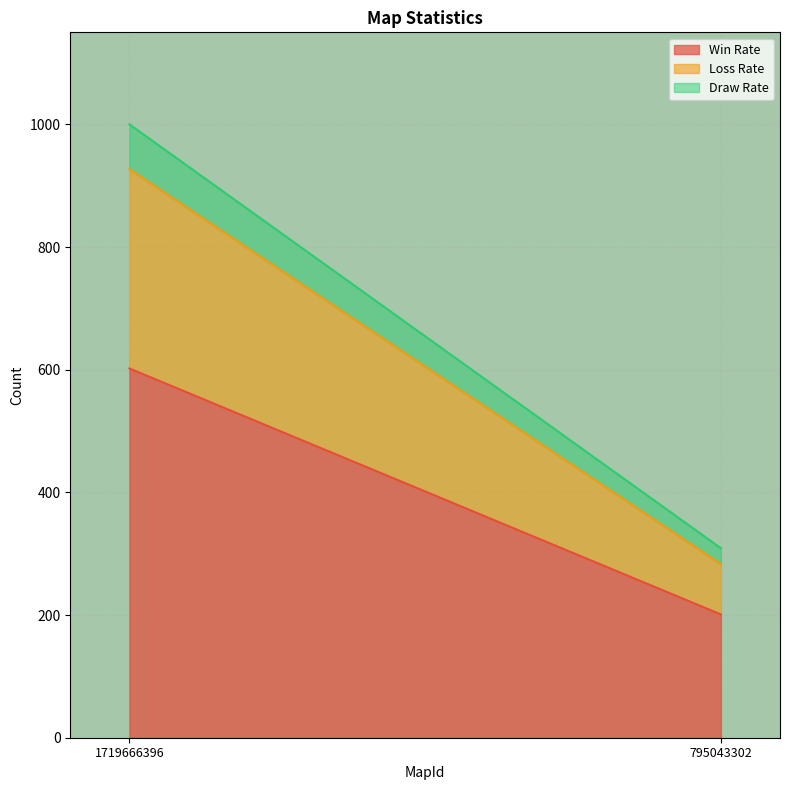

At which label does Win Rate reach its minimum?

795043302